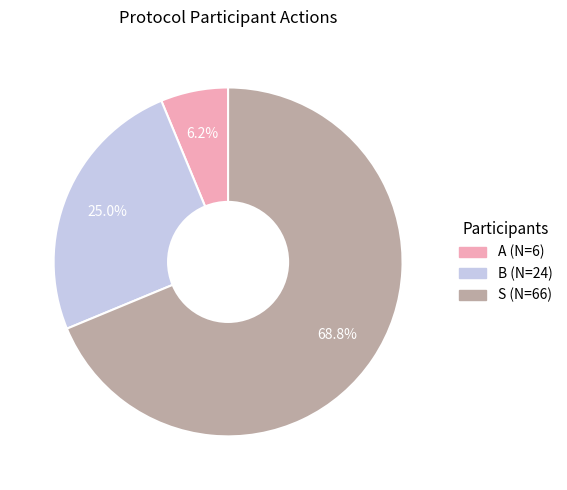

To the nearest percent, what is the average slice percentage?

33%